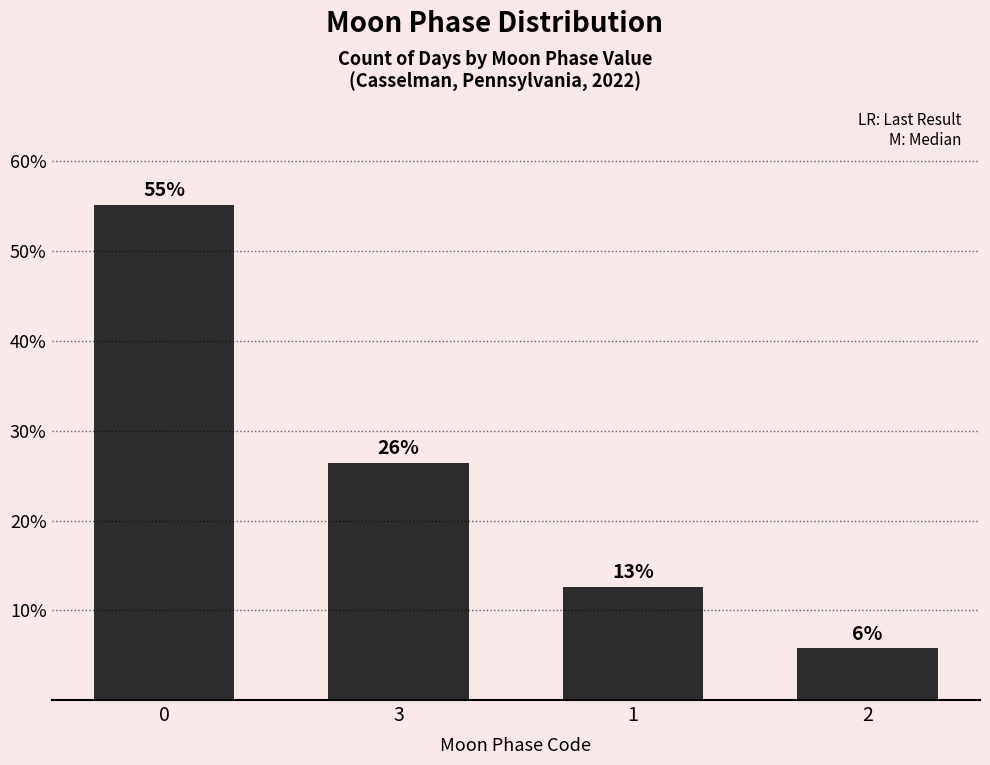

What is the minimum value shown in the chart?

5.7